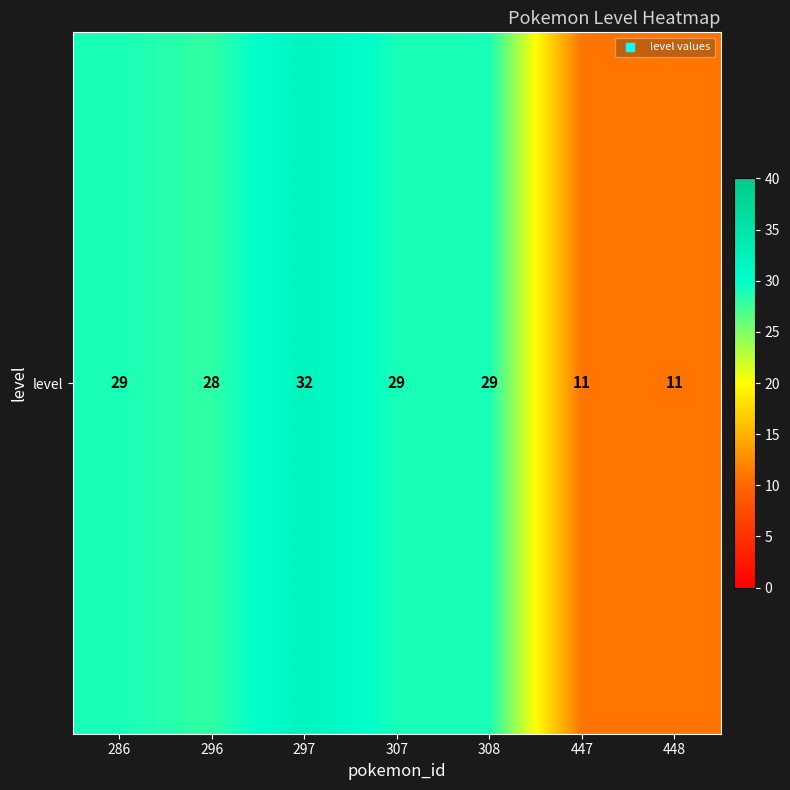

What is the sum of the values at 447 and 286?

40